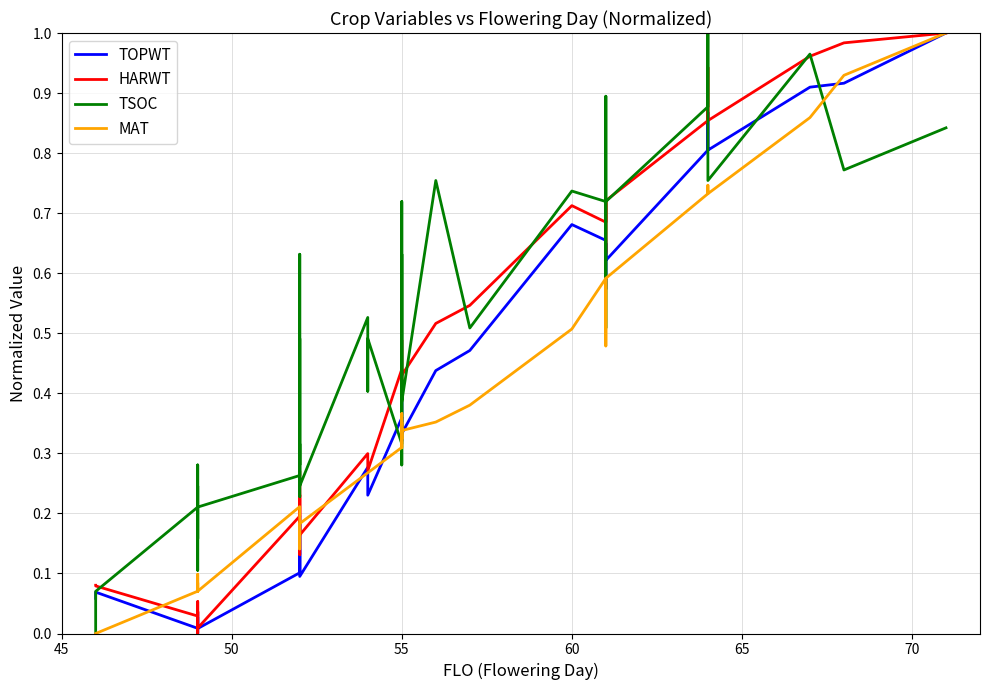

How many intersections are there between TSOC and MAT?

3